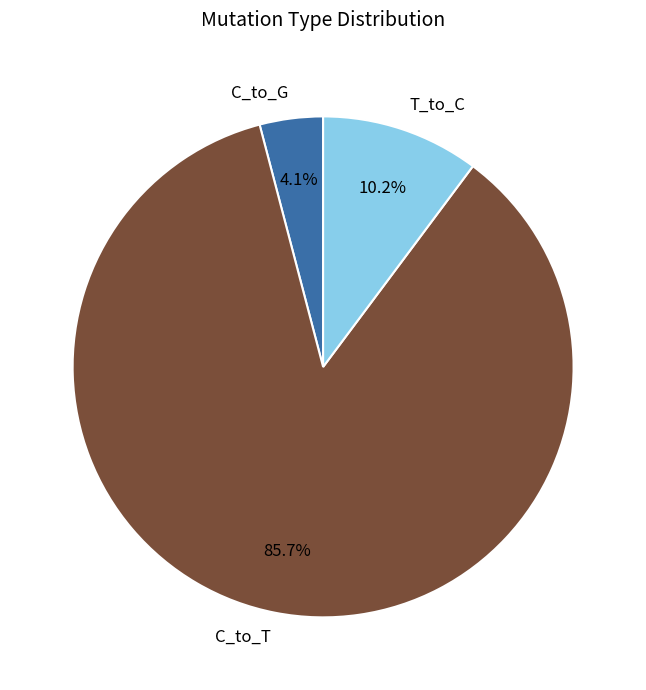

What percentage is NOT represented by T_to_C?

89.8%